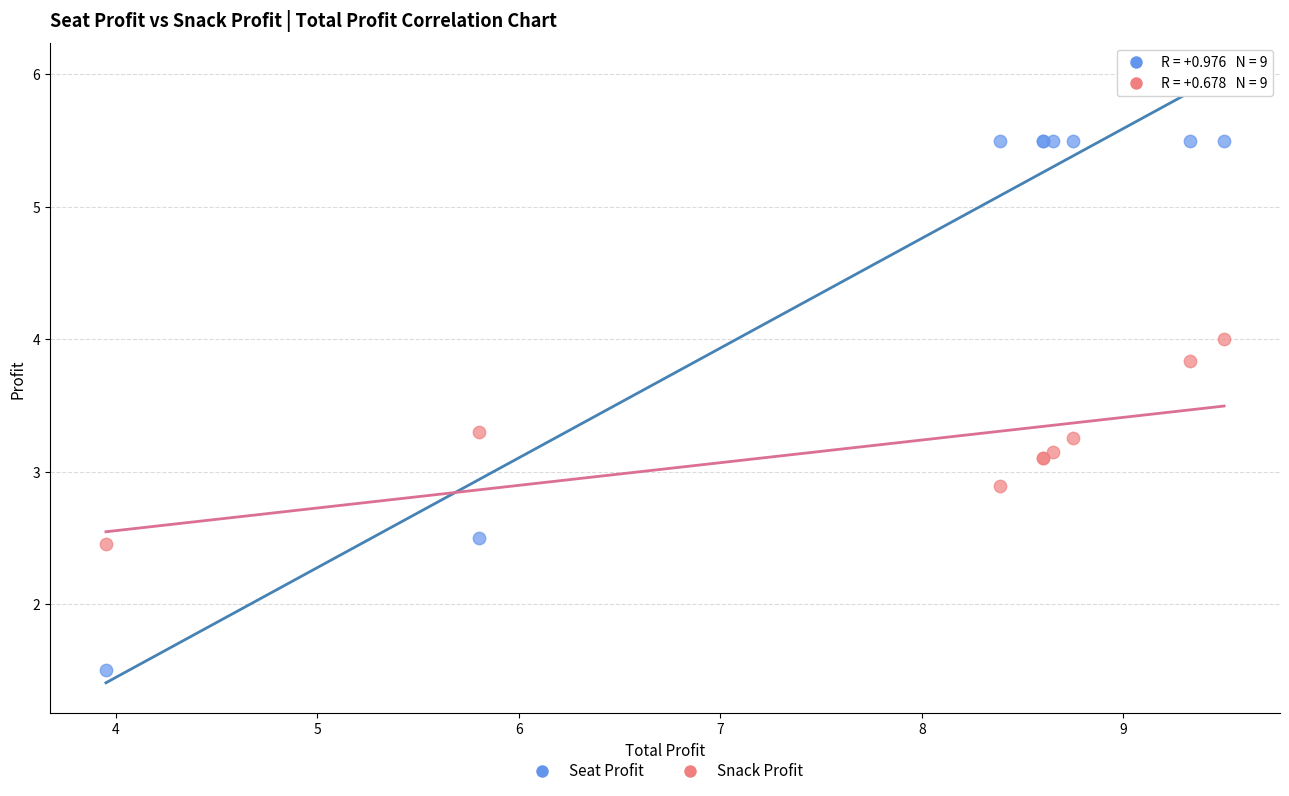

Which series has the largest Y range (max minus min)?

Seat Profit